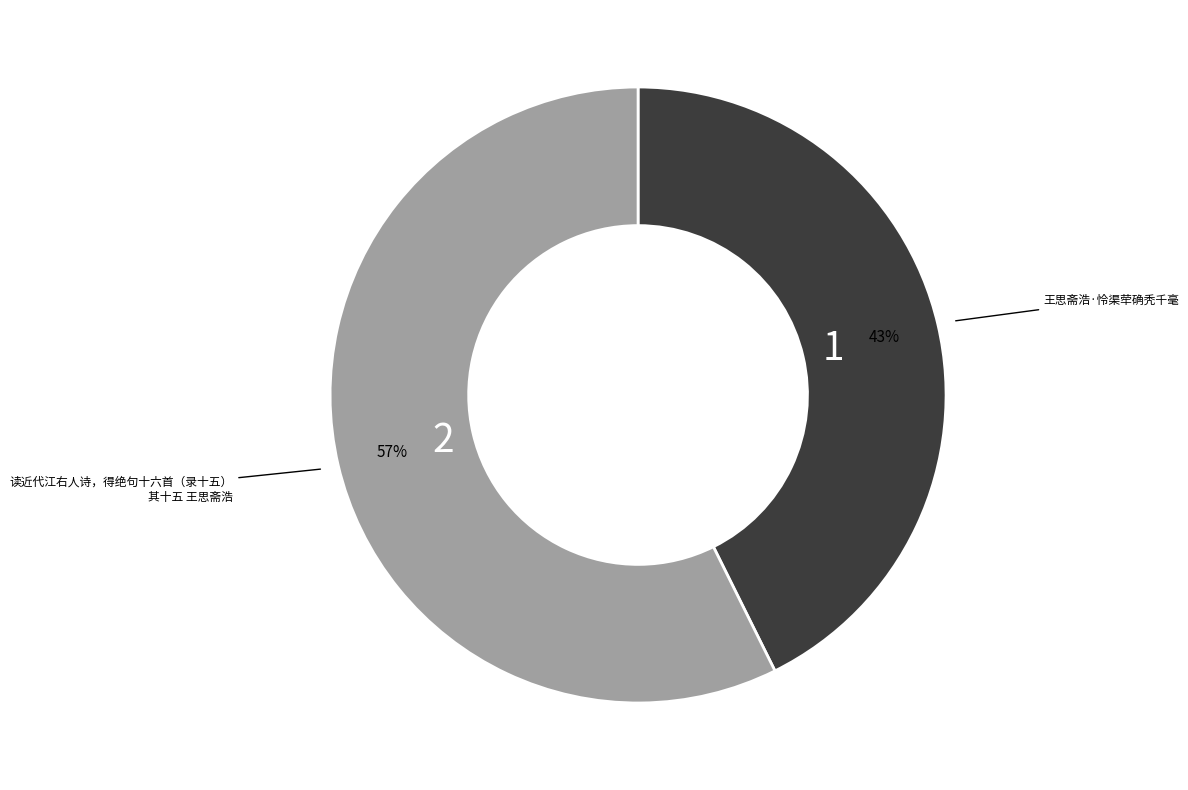

To the nearest percent, what is the average slice percentage?

50%